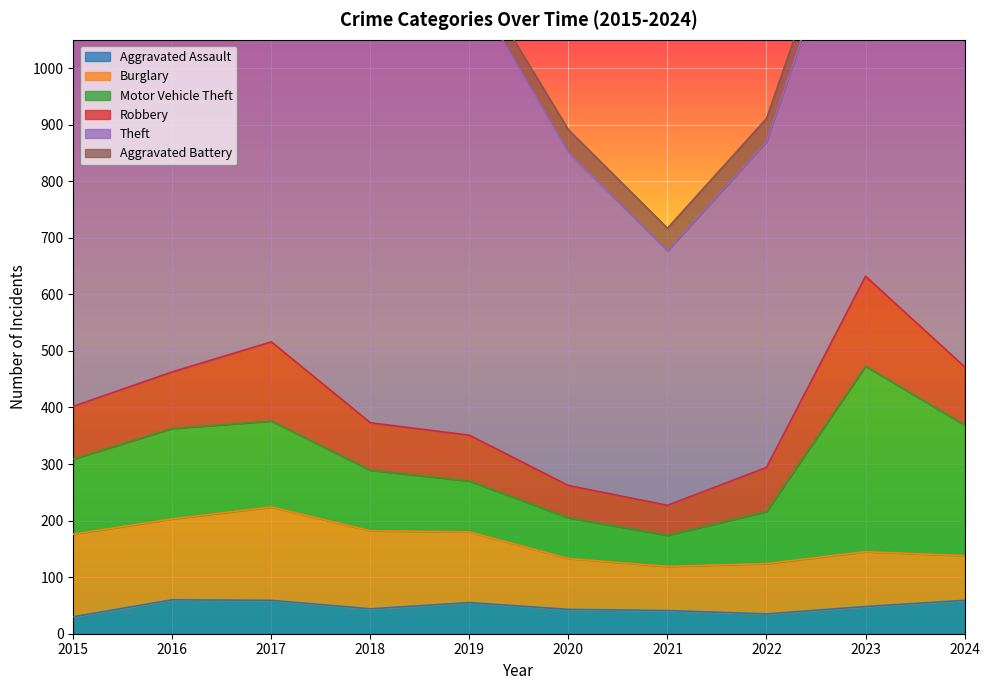

Reading left to right, list all the values displayed in this chart.

Aggravated Assault: 2015=30	2016=60	2017=59	2018=44	2019=55	2020=43	2021=41	2022=35	2023=48	2024=59
Burglary: 2015=146	2016=143	2017=165	2018=138	2019=125	2020=90	2021=78	2022=89	2023=97	2024=79
Motor Vehicle Theft: 2015=133	2016=160	2017=152	2018=107	2019=90	2020=72	2021=55	2022=92	2023=328	2024=231
Robbery: 2015=93	2016=100	2017=140	2018=84	2019=81	2020=57	2021=53	2022=78	2023=159	2024=103
Theft: 2015=686	2016=682	2017=782	2018=730	2019=798	2020=589	2021=450	2022=576	2023=750	2024=931
Aggravated Battery: 2015=39	2016=46	2017=58	2018=59	2019=31	2020=40	2021=40	2022=41	2023=33	2024=59